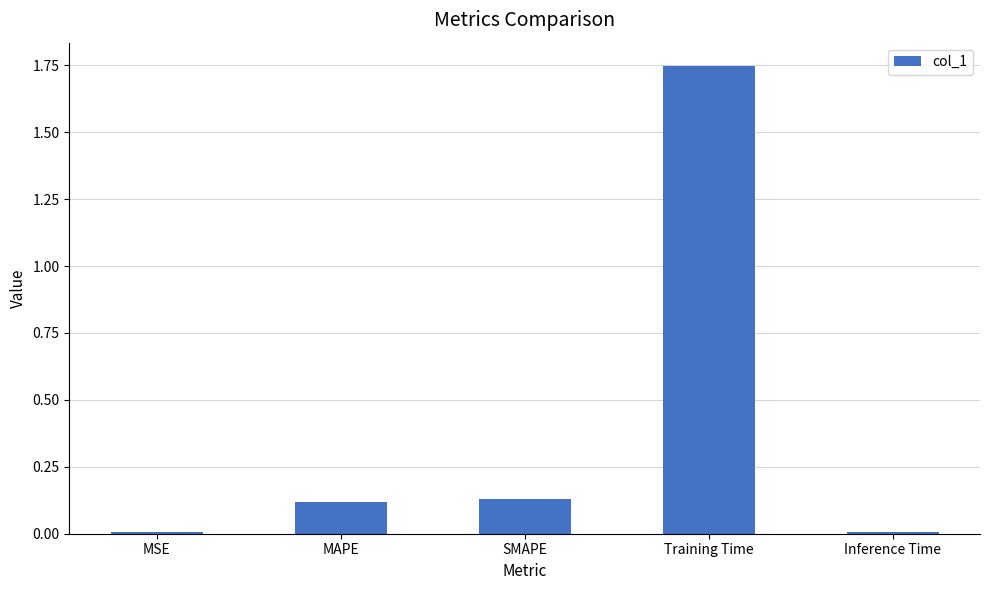

How many series are shown in this chart?

1